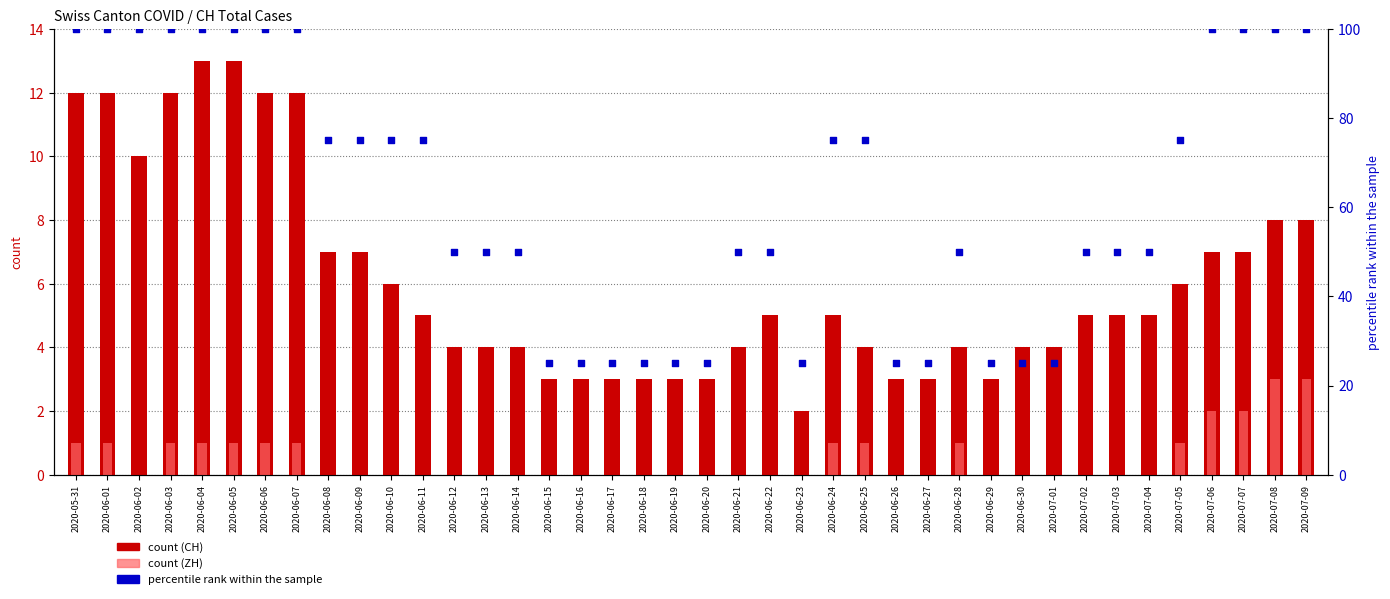

Is the value of CH (count) at 2020-07-02 greater than the value of CH percentile rank at 2020-06-13?

No